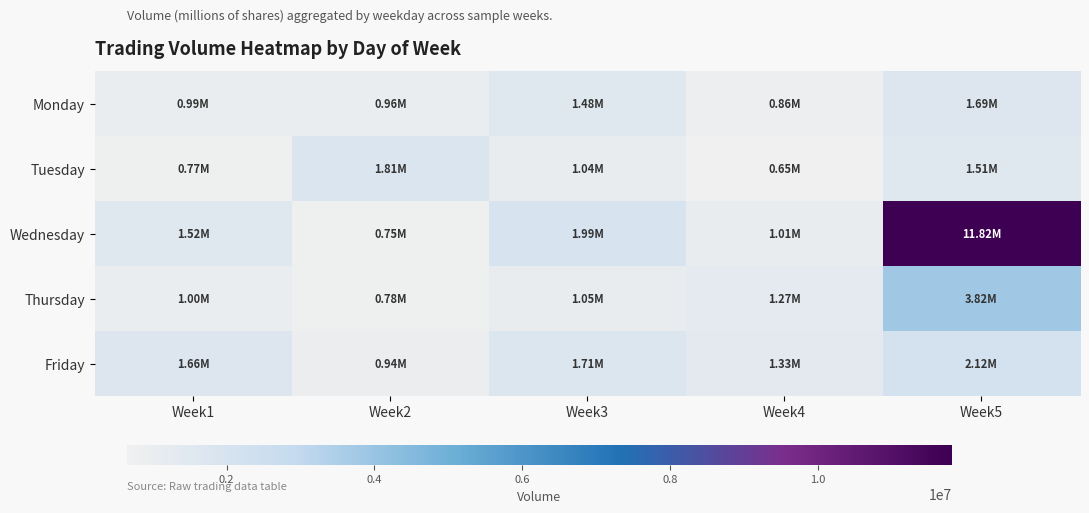

Which series has the largest total across all categories?

Wednesday